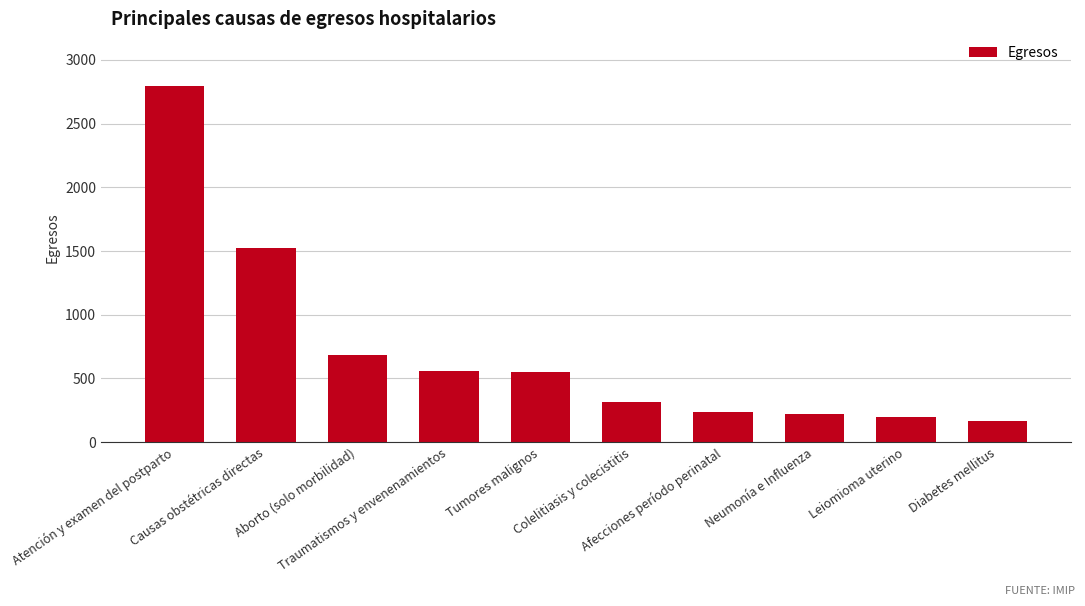

What is the maximum value shown in the chart?

2792